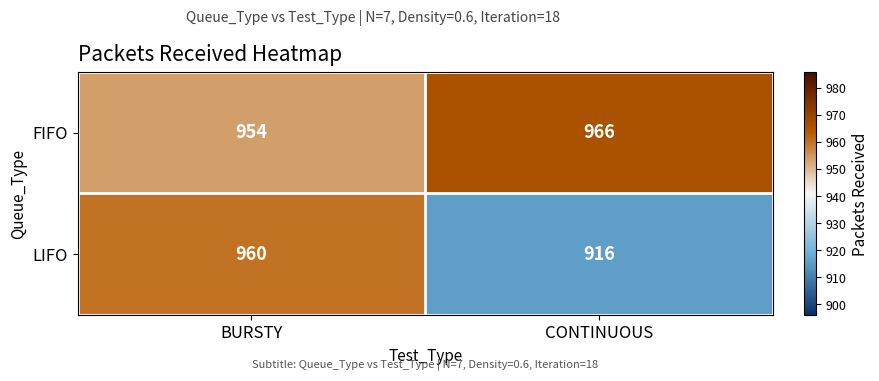

List the series in order of their peak value, lowest first.

LIFO, FIFO